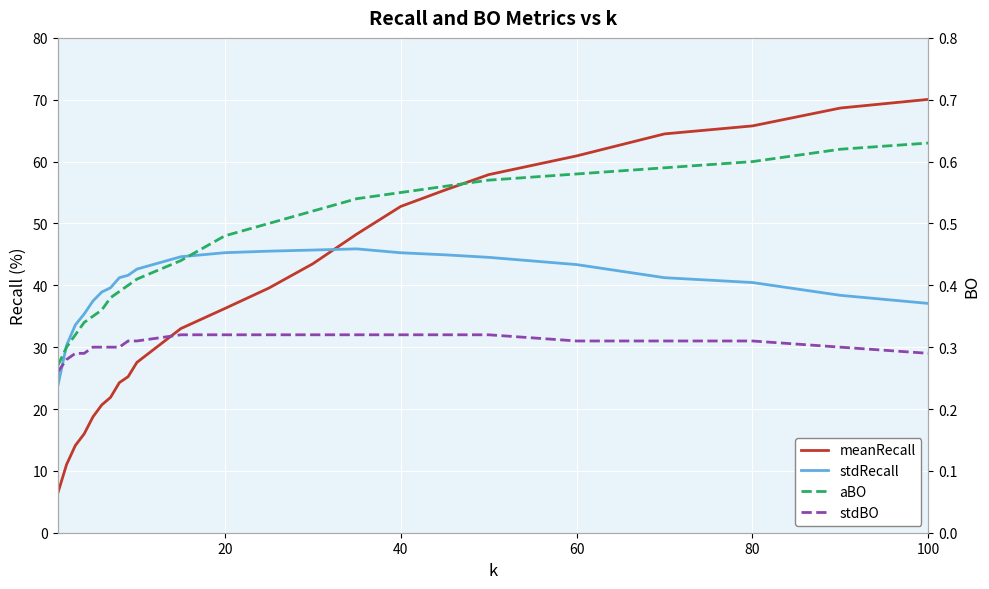

True or false: meanRecall and stdBO cross at least once.

False